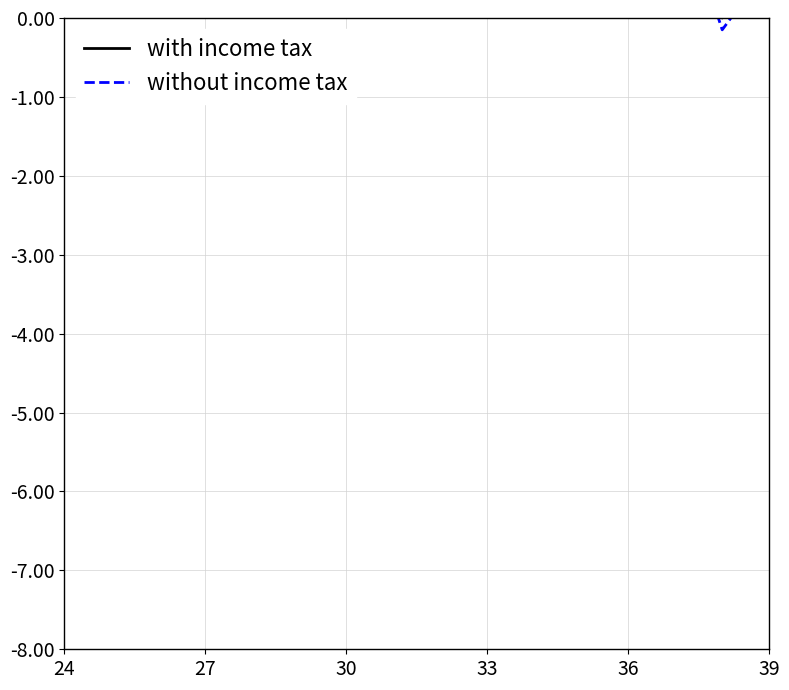

Does the chart display data point markers on the line(s)?

No